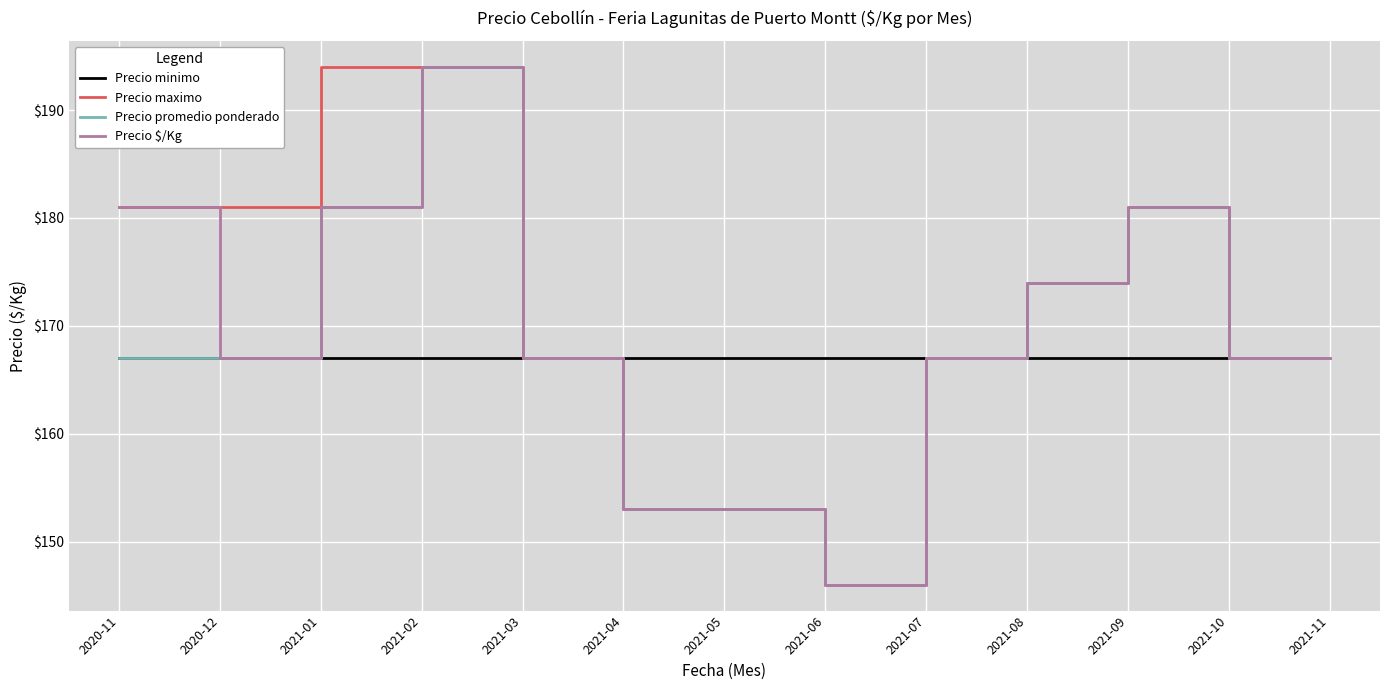

Is the value of Precio minimo at 2021-02 greater than the value of Precio promedio ponderado at 2021-08?

No